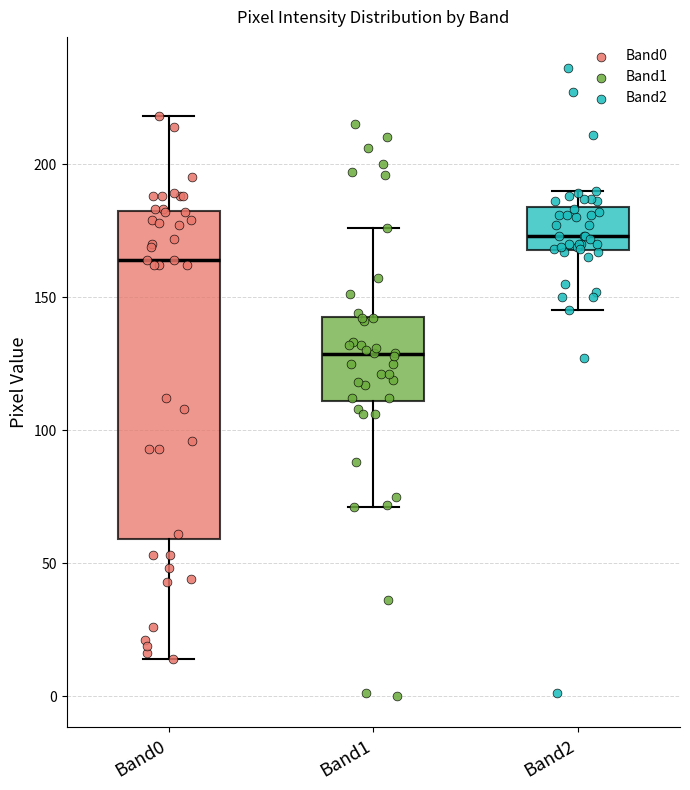

Which box's median line is the lowest?

Band1